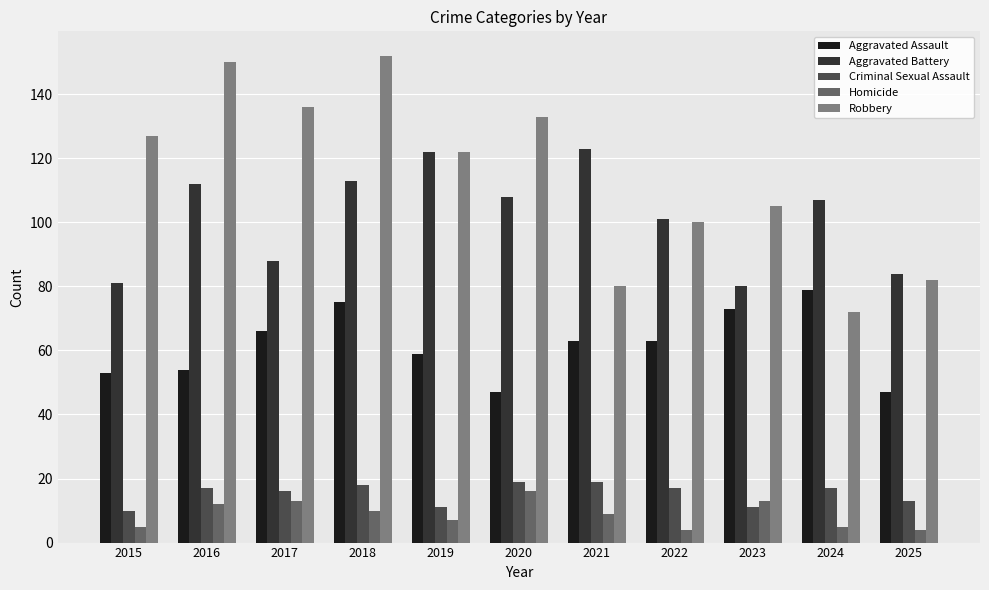

Which series changed the most between 2018 and 2019?

Robbery